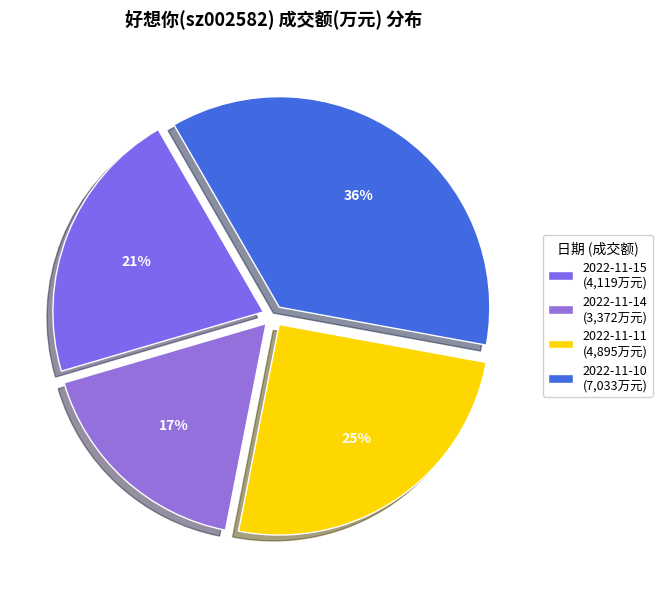

How much of the chart is everything except 2022-11-11?

74.8%